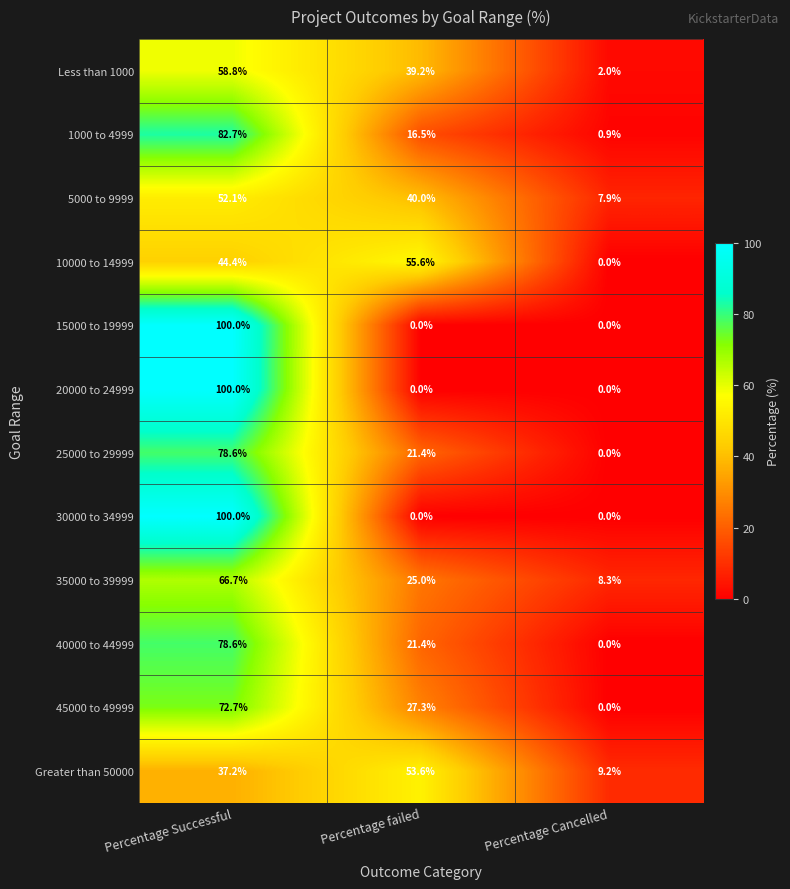

What is the spread (max minus min) of values at Percentage Successful?

62.8